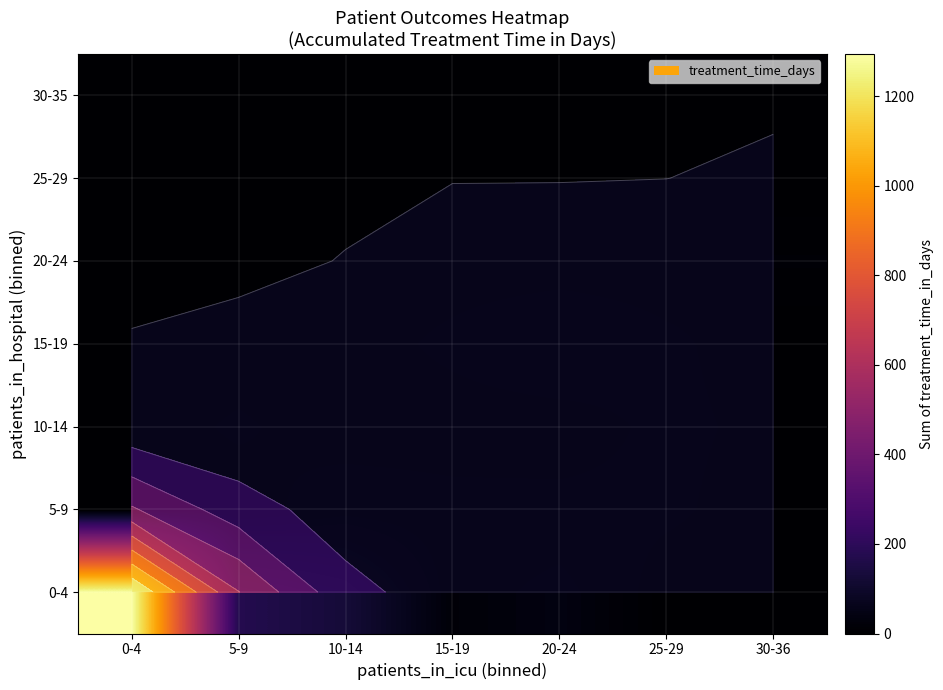

The 0-4 series shows 9 at 15-19. True or false?

False